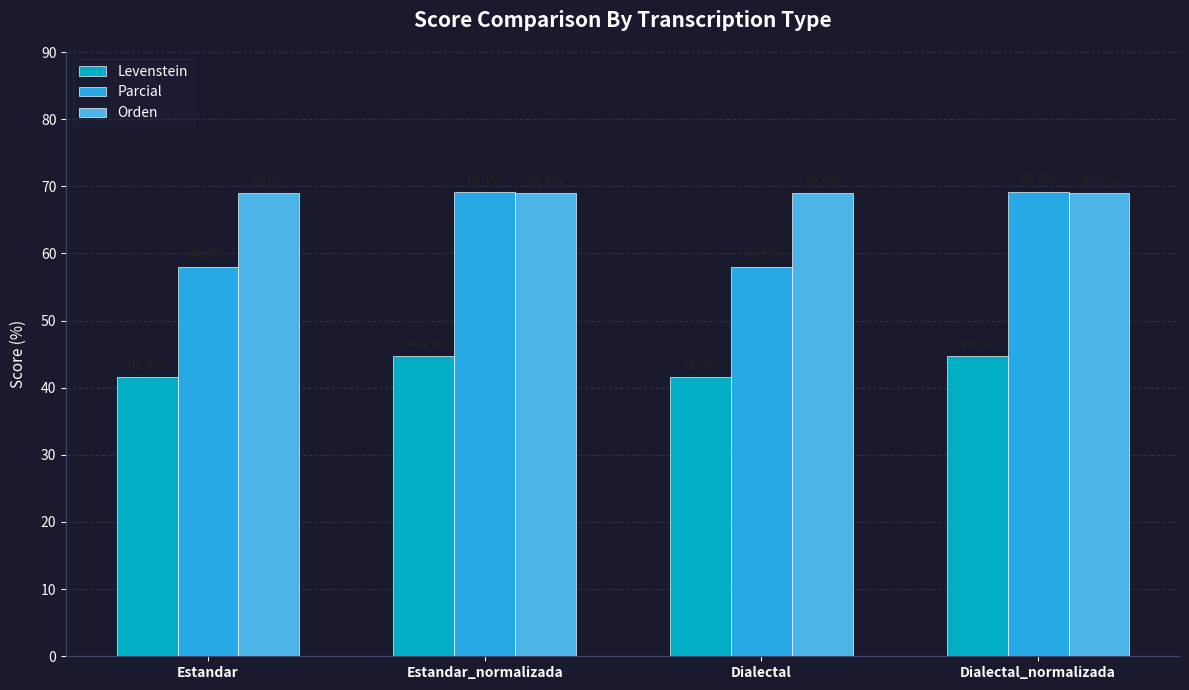

Rank the series by their average value, from lowest to highest.

Levenstein, Parcial, Orden